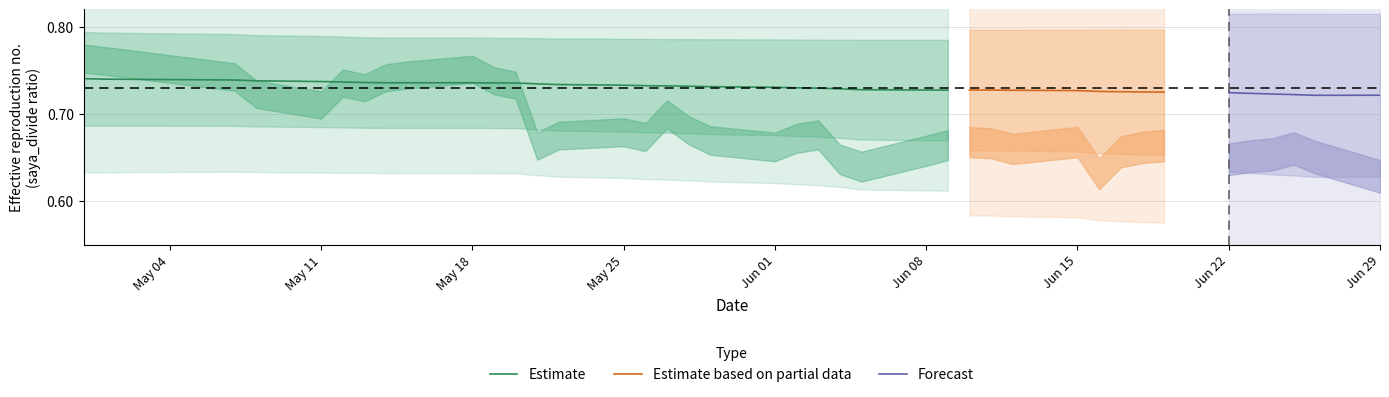

The value of Estimate at Jun 01 is 0.5. True or false?

False